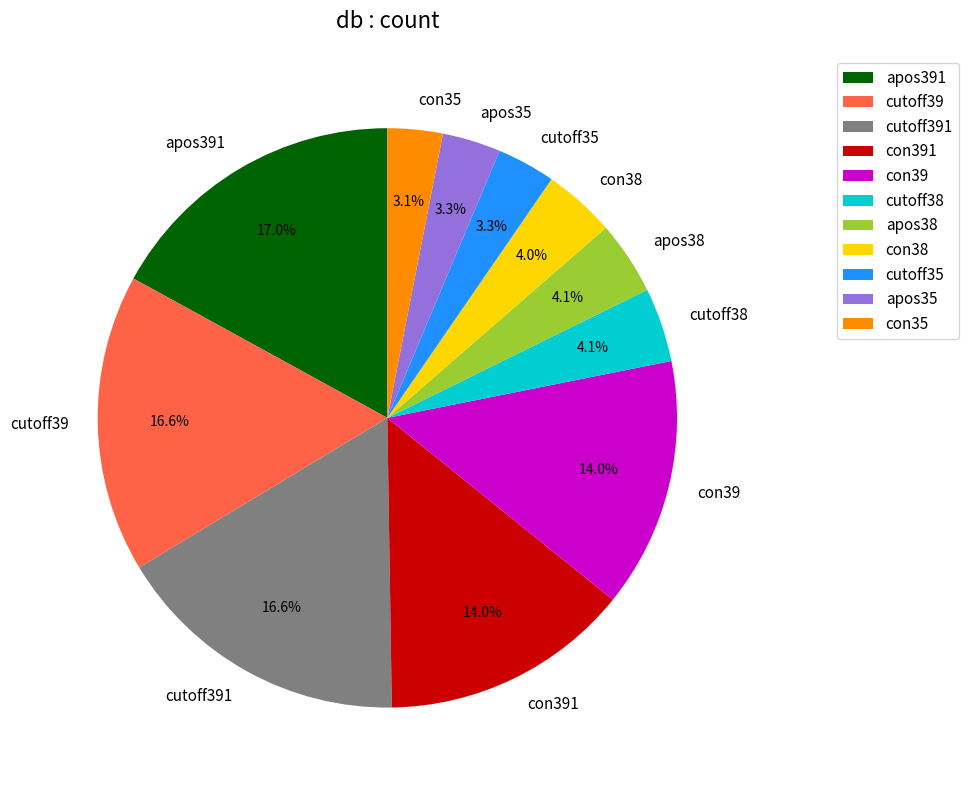

To the nearest percent, what is the difference between the largest and smallest slice percentages?

14%